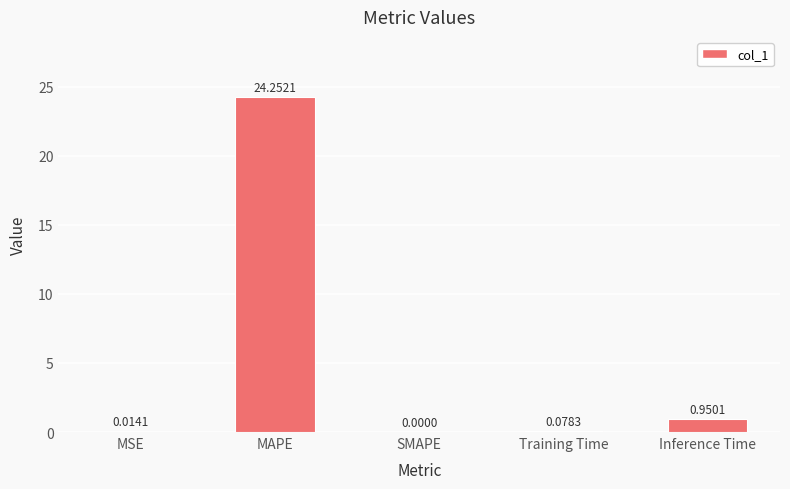

Where is the data nearest to the value 12?

Inference Time